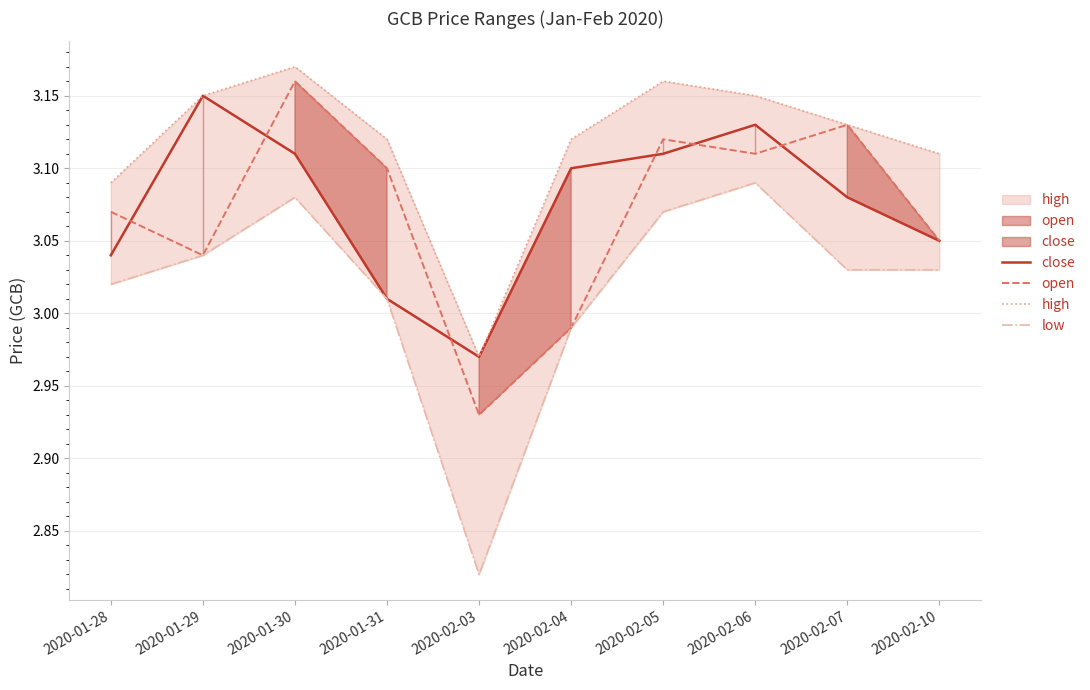

What is the minimum value shown in the chart?

2.8